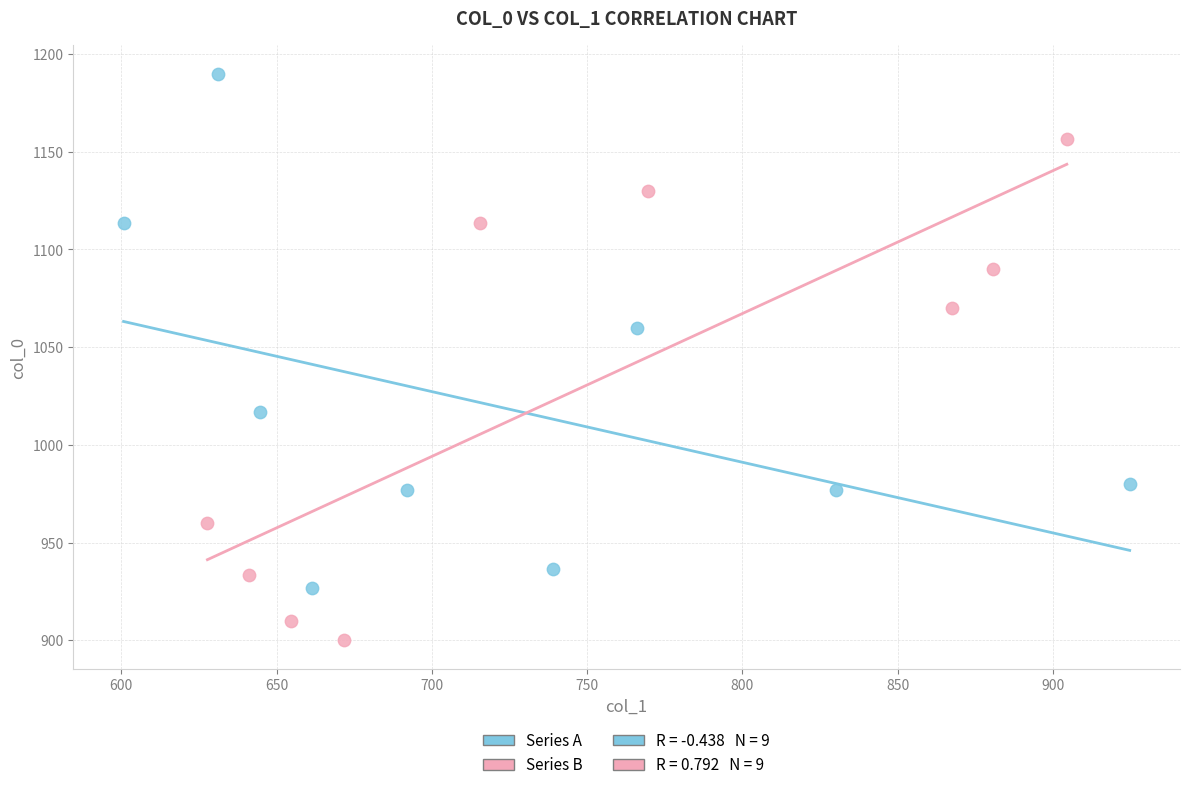

Which series has the widest spread of Y values?

Series A